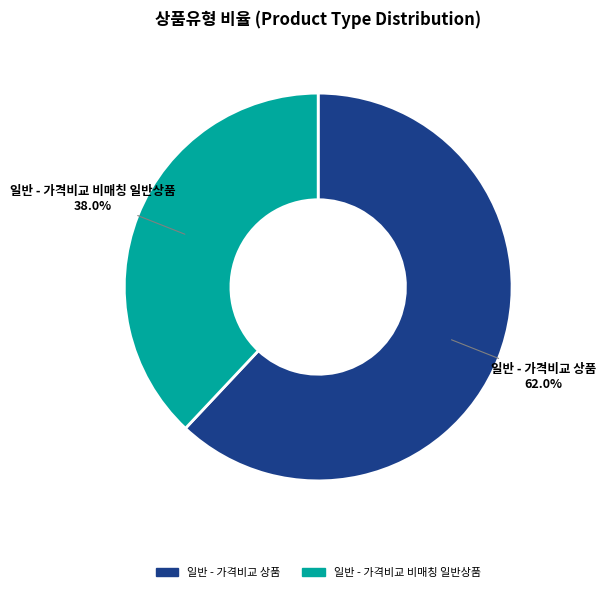

What percentage is the 일반 - 가격비교 비매칭 일반상품 slice, to the nearest percent?

38%